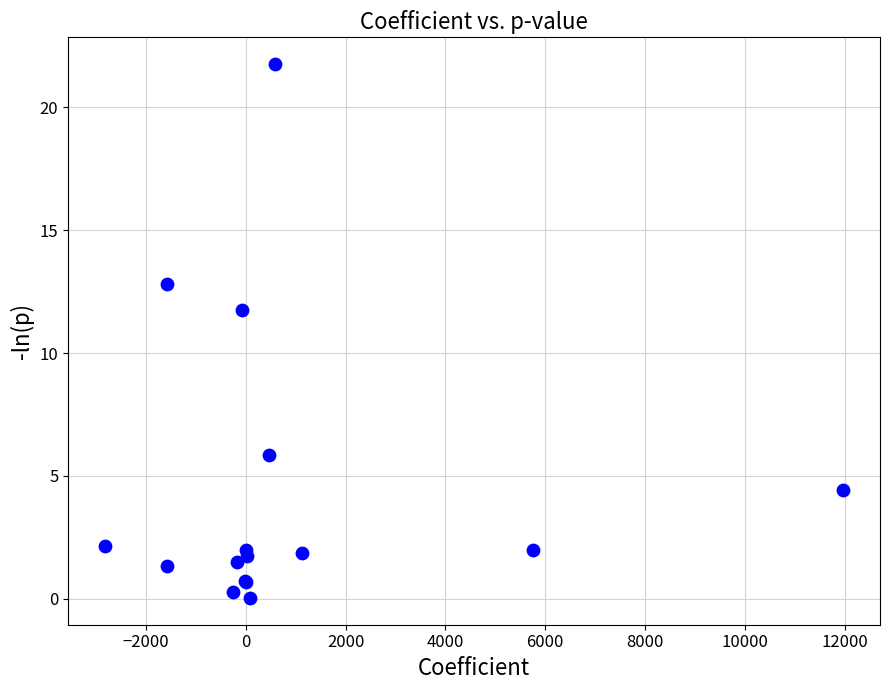

What Y value in the scatter plot is closest to 10?

11.7